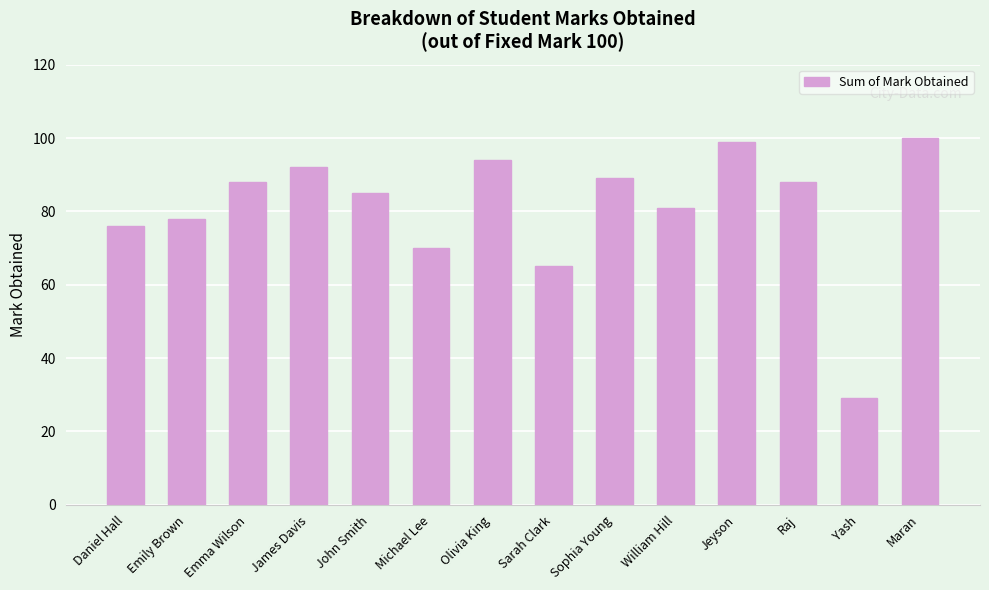

Where is the data nearest to the value 64?

Sarah Clark